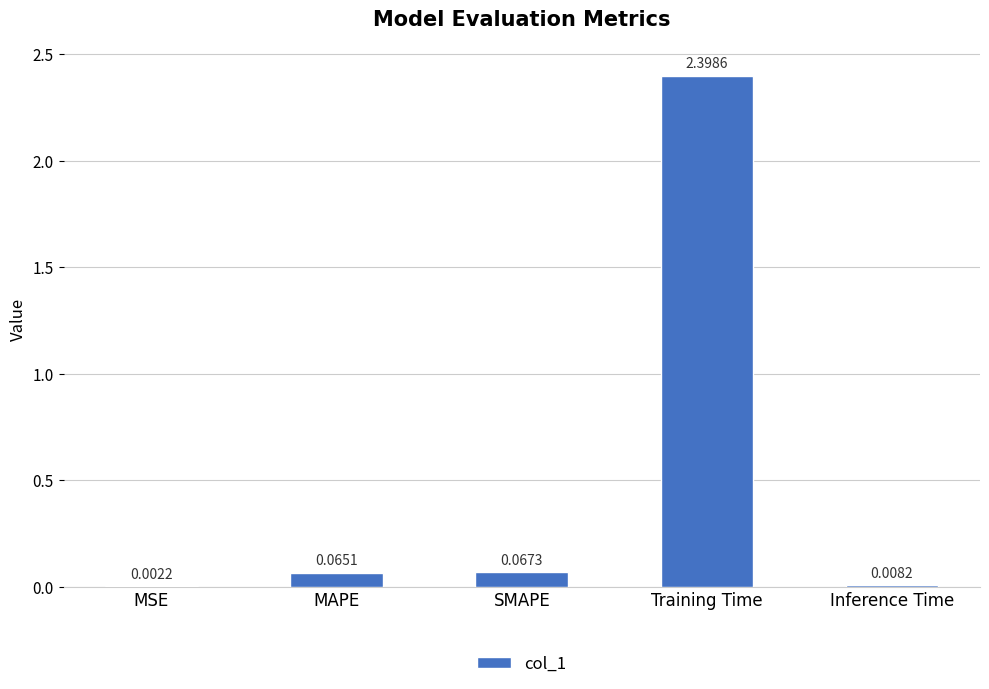

What is the sum of all values?

2.5